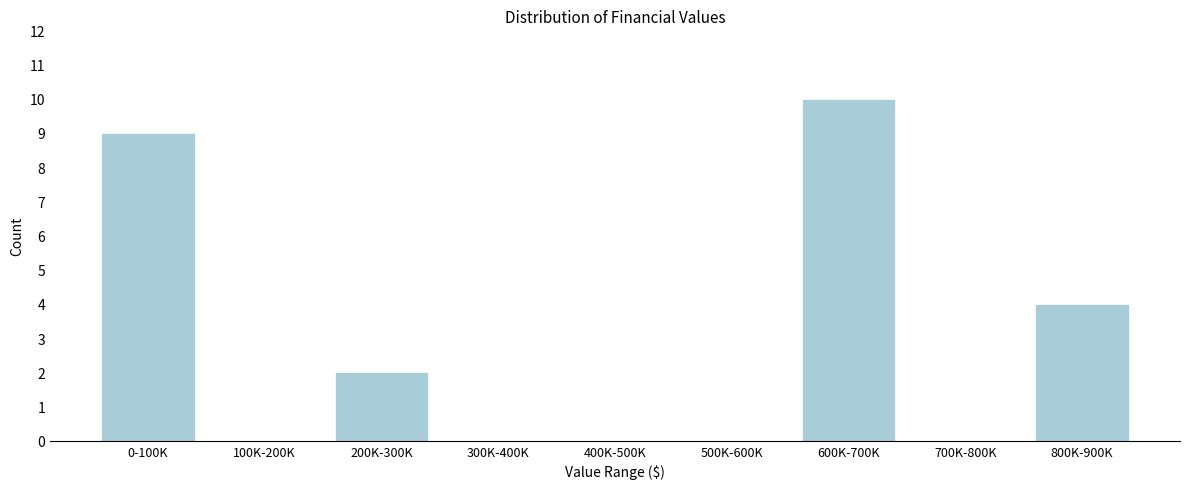

Reading right to left, what are all the values shown in this chart?

800K-900K=4	700K-800K=0	600K-700K=10	500K-600K=0	400K-500K=0	300K-400K=0	200K-300K=2	100K-200K=0	0-100K=9